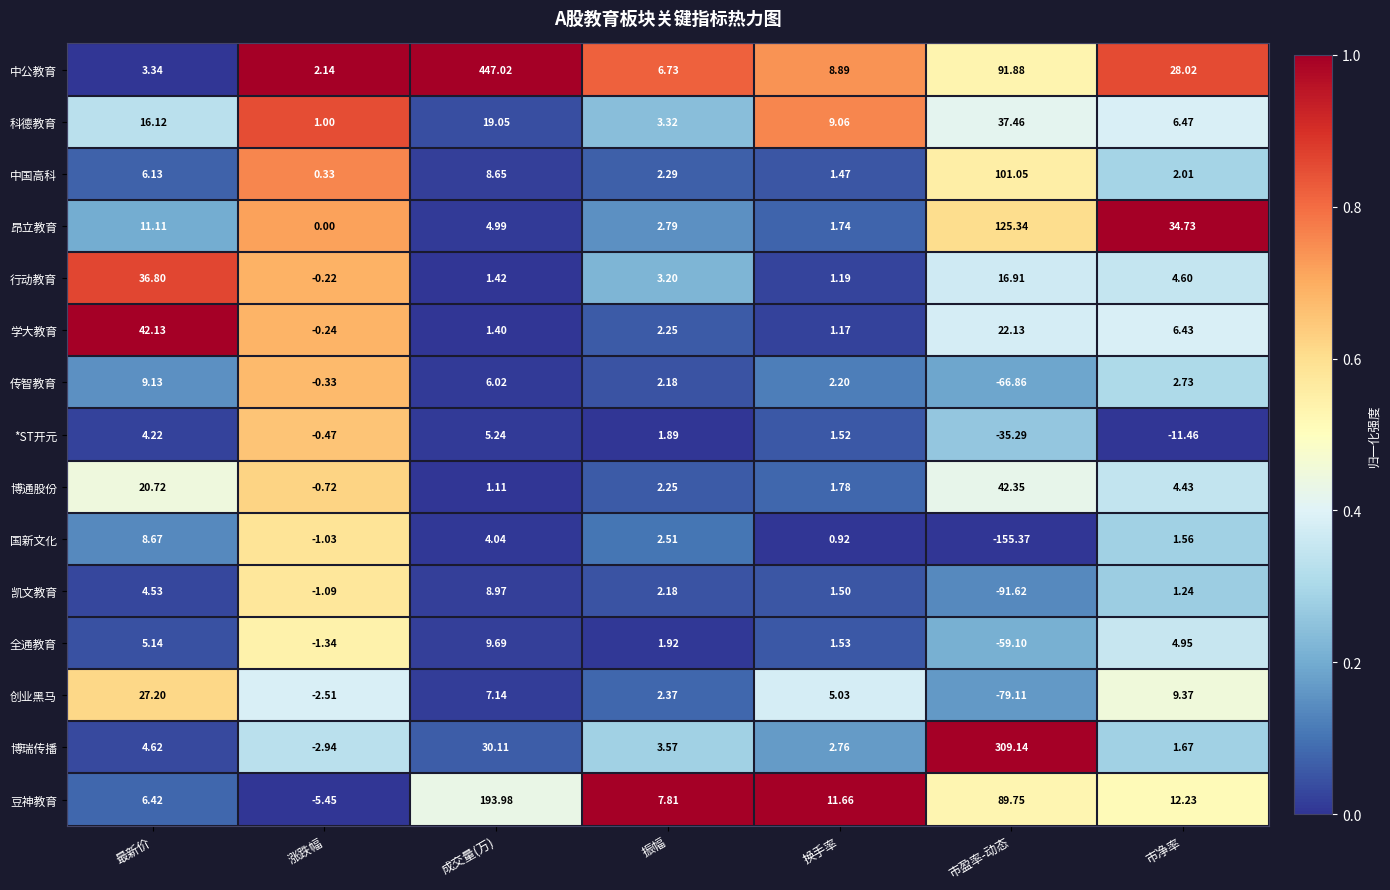

At which category is the sum across all series the highest?

成交量(万)